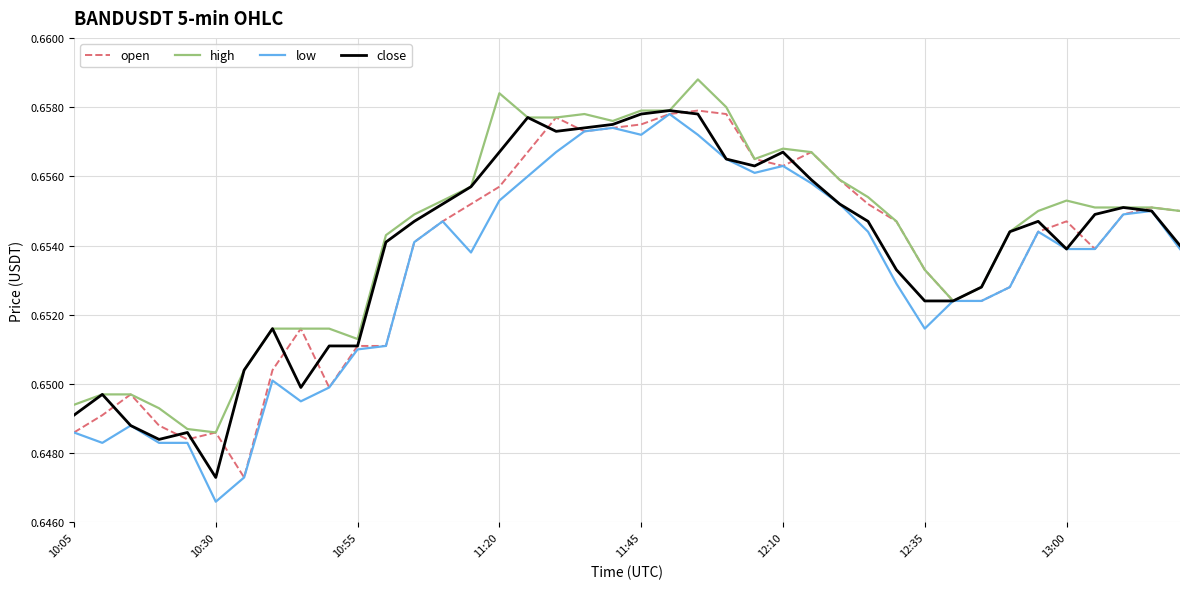

Which series has the widest spread of values?

low